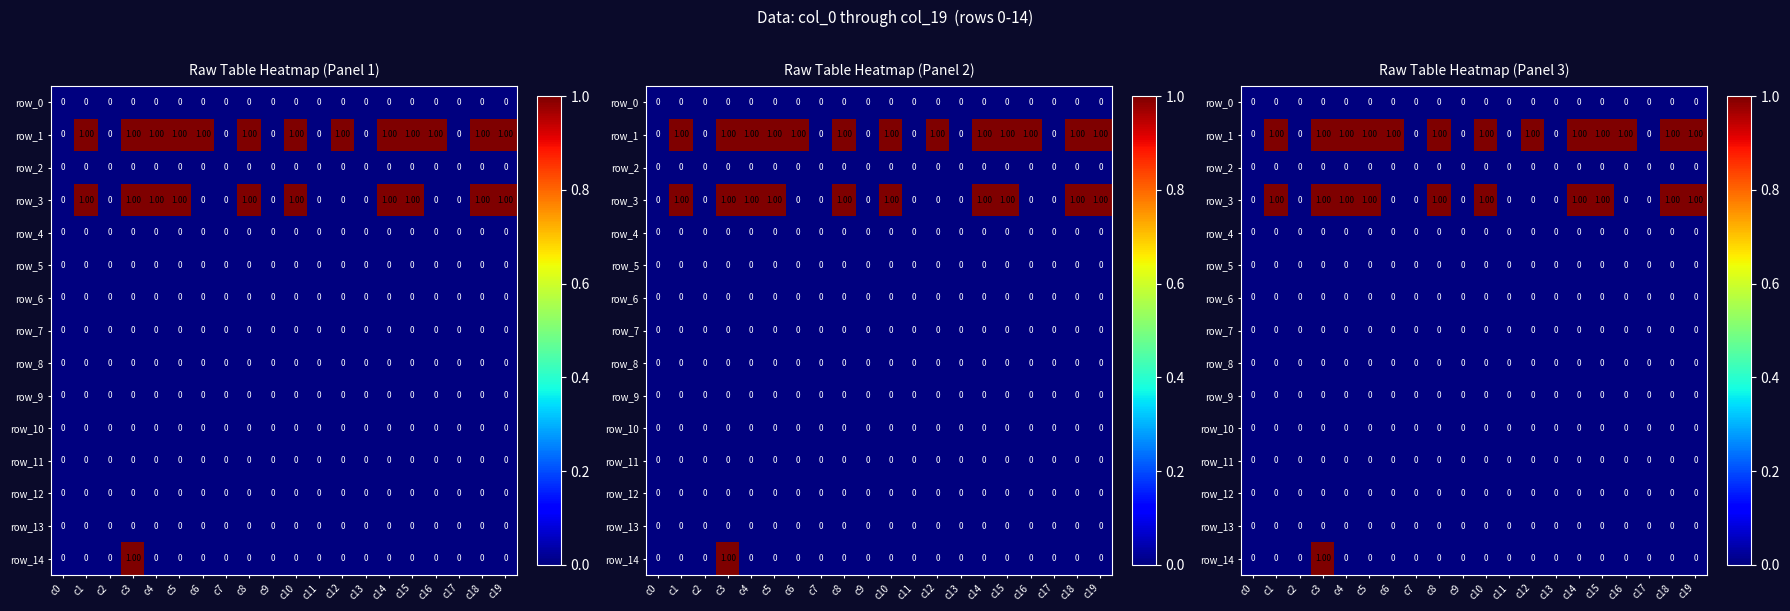

Which series has the largest range (max minus min)?

row_1